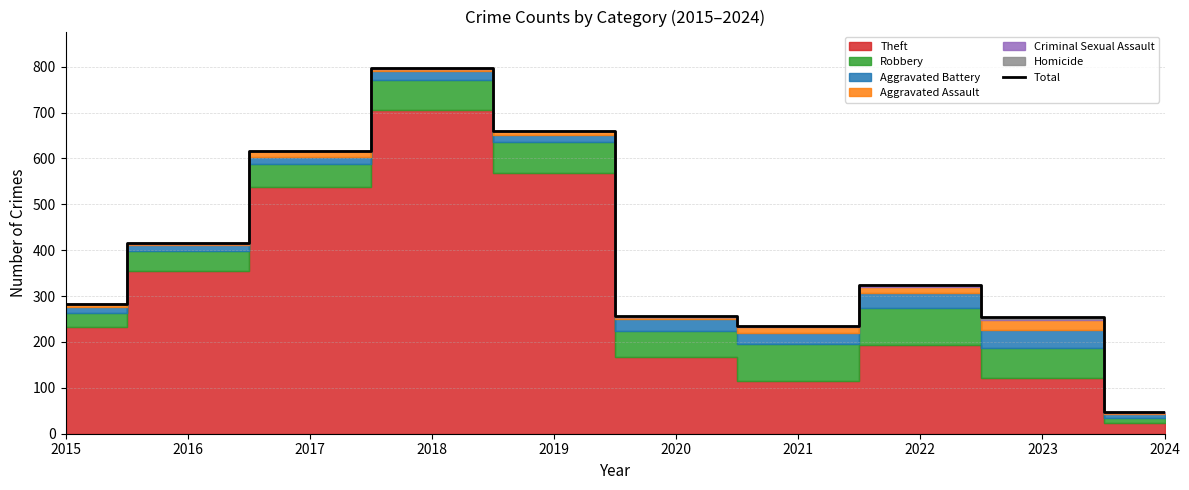

Is it true that the value at 2015 is 282?

True